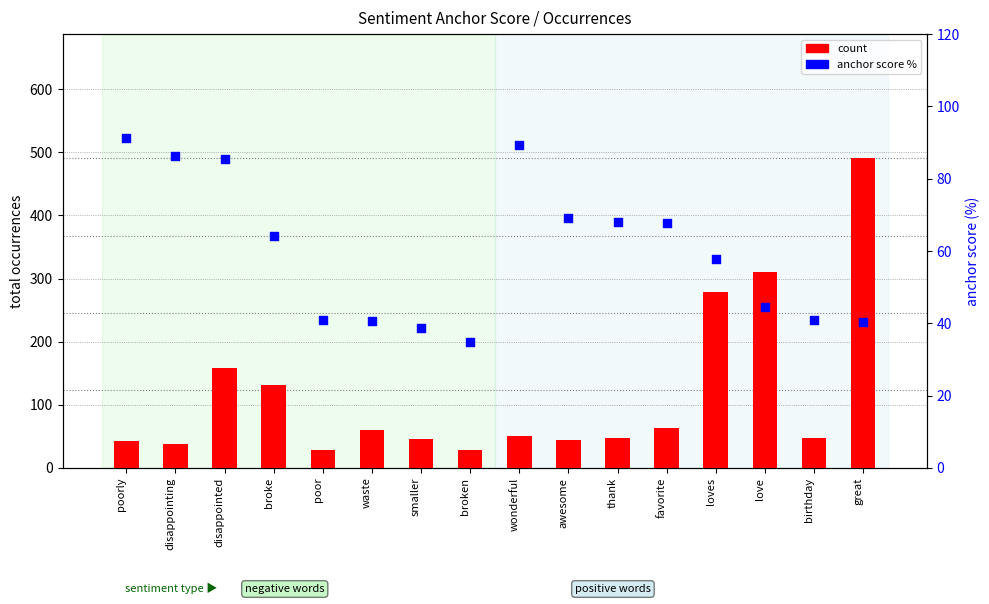

Which series has the largest Y range (max minus min)?

count